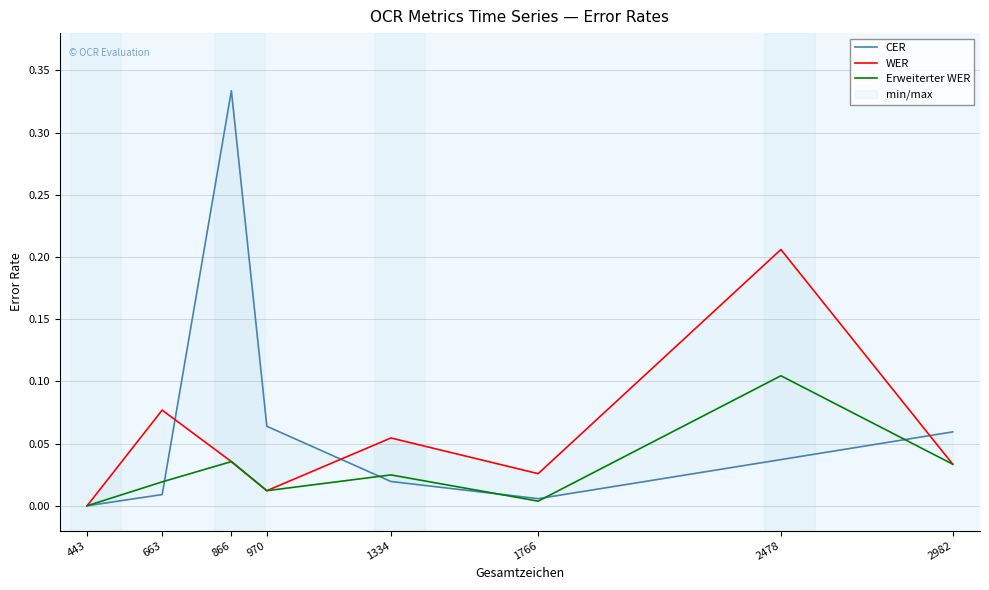

The value of CER at 1334 is 0.0. True or false?

False